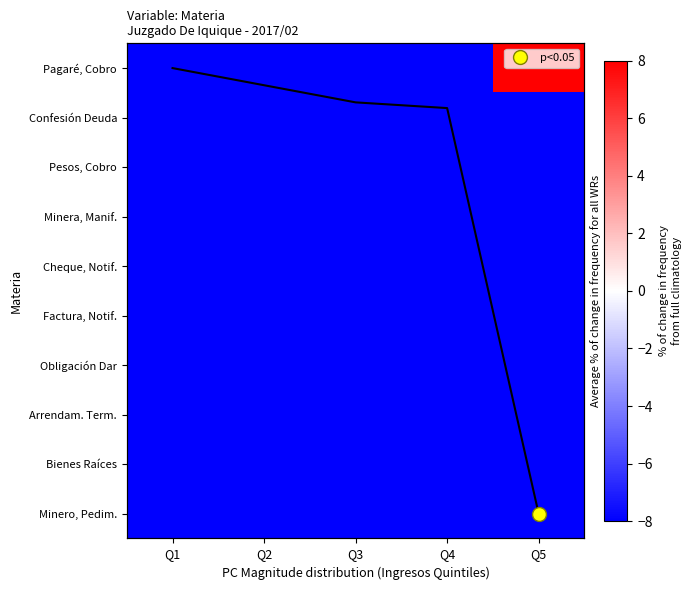

List the series in order of their peak value, lowest first.

Bienes Raíces, Minero, Pedim., Factura, Notif., Obligación Dar, Arrendam. Term., Minera, Manif., Cheque, Notif., Pesos, Cobro, Confesión Deuda, Pagaré, Cobro